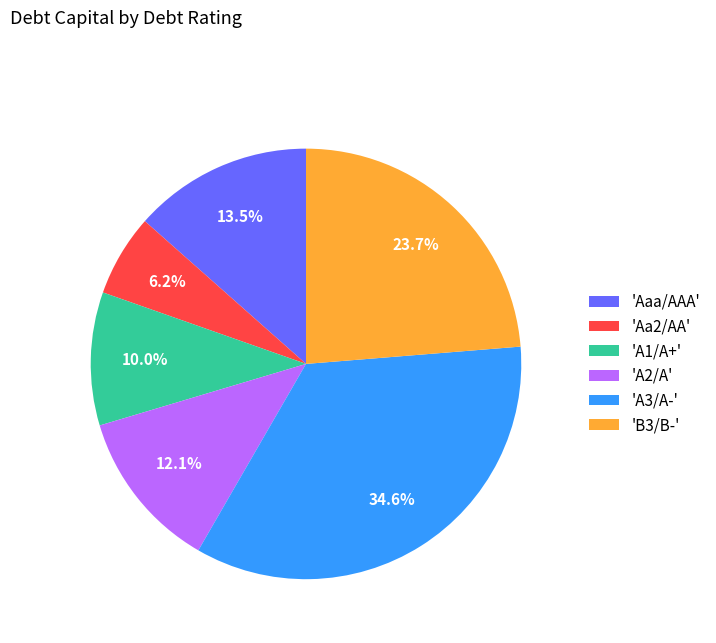

Is the sum of 'A3/A-' and 'A2/A' greater than half?

No